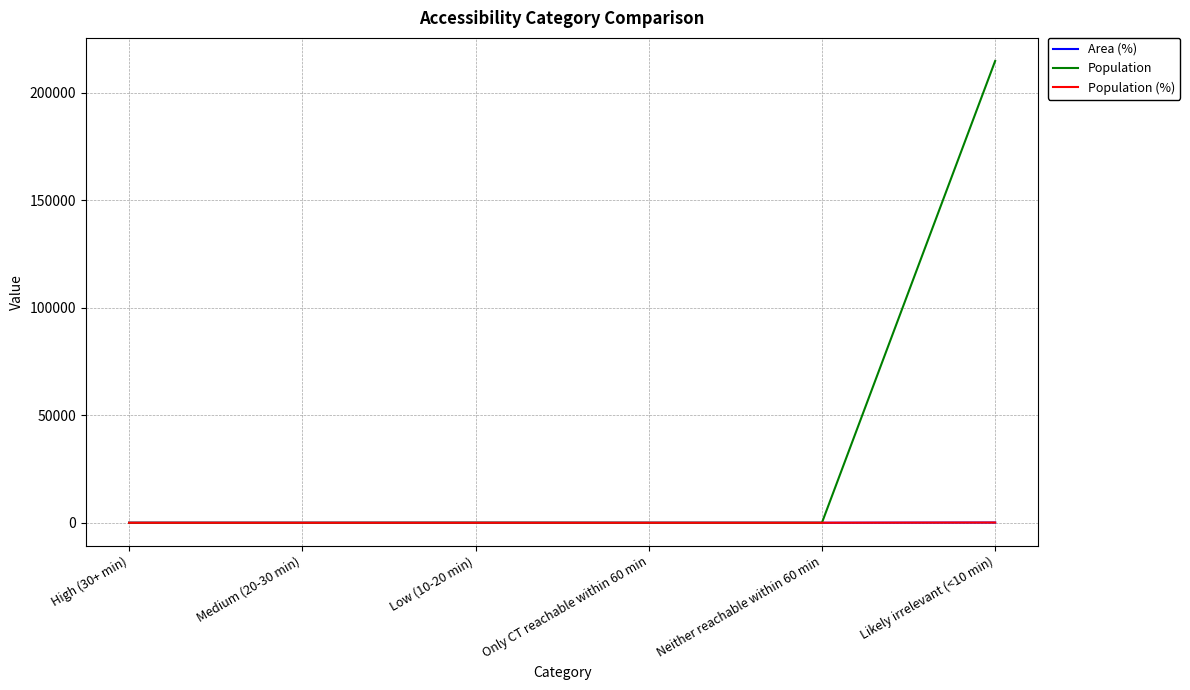

How many categories are shown in the chart?

6